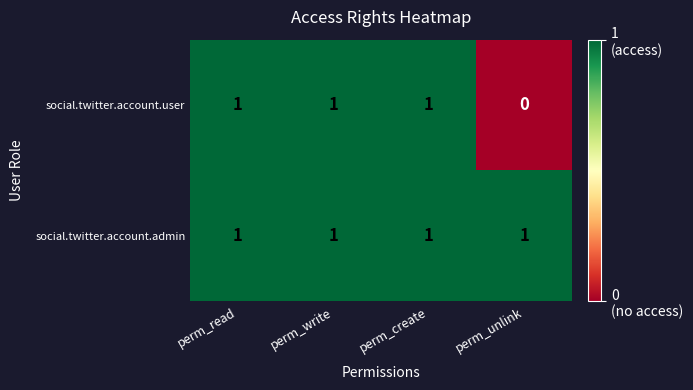

At how many categories does at least one series exceed 0?

4